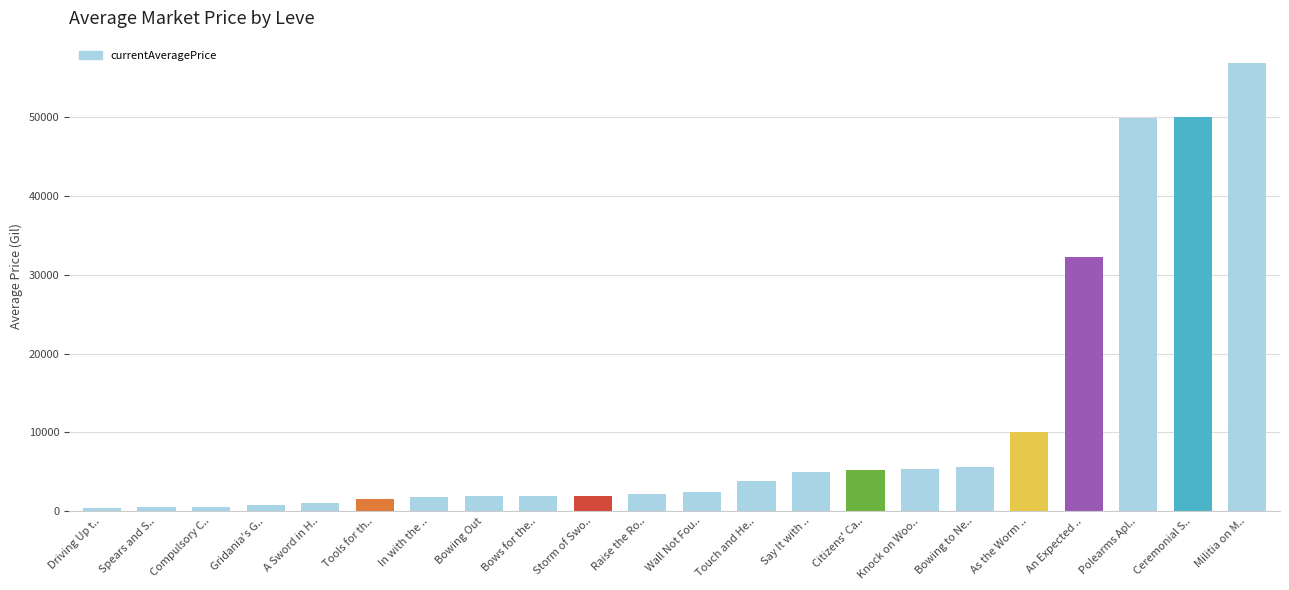

At which category does the chart reach its peak across all series?

Militia on M..